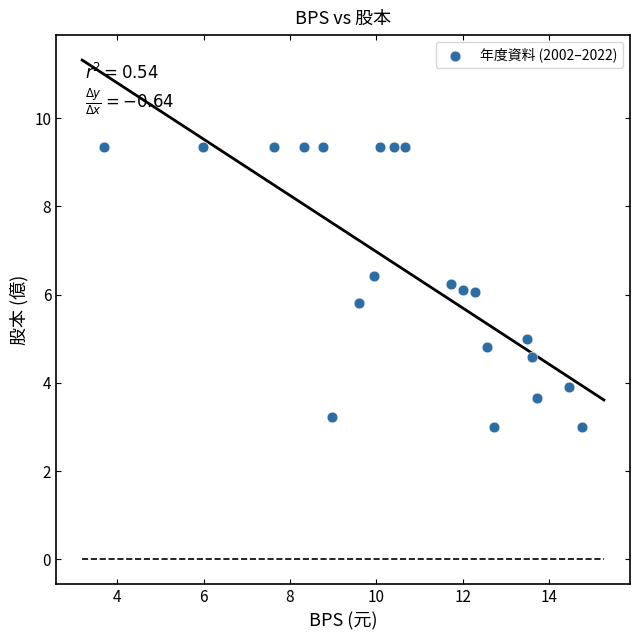

What is the range of X values (max minus min)?

11.1